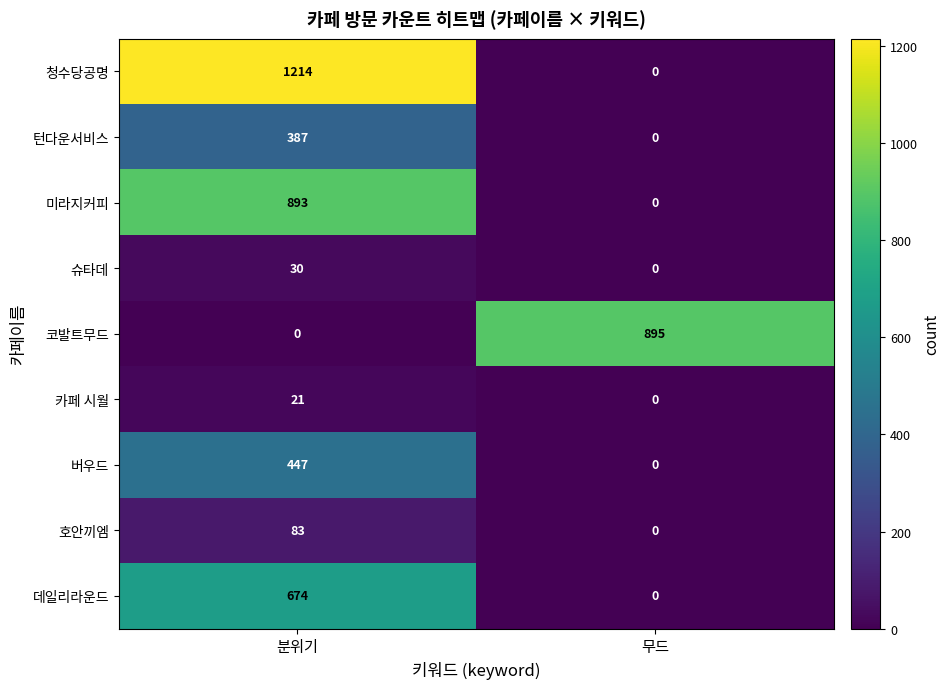

Is it true that 버우드 equals 176 at 분위기?

False